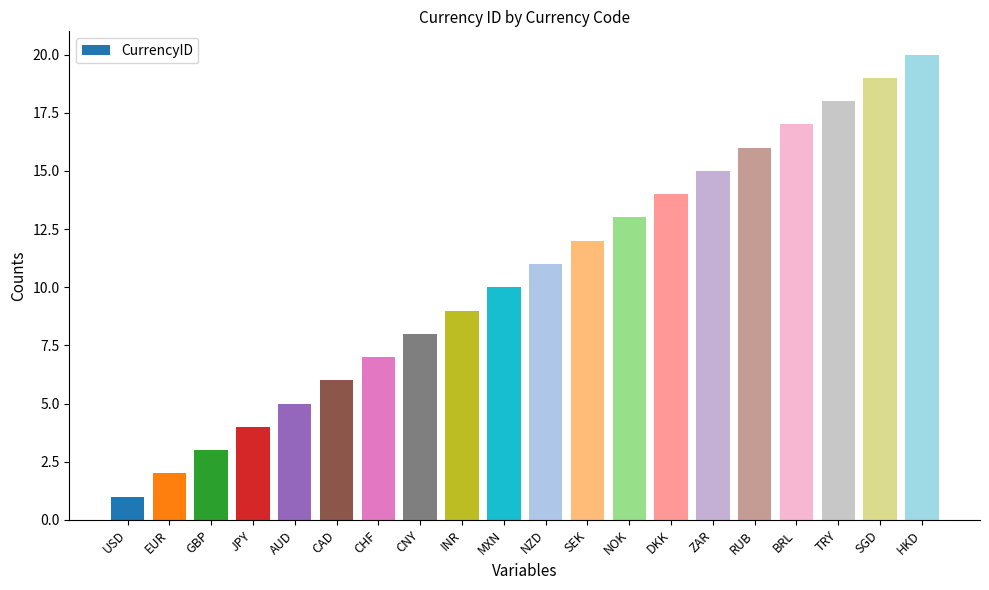

Reading right to left, extract all data points from this chart.

20	19	18	17	16	15	14	13	12	11	10	9	8	7	6	5	4	3	2	1